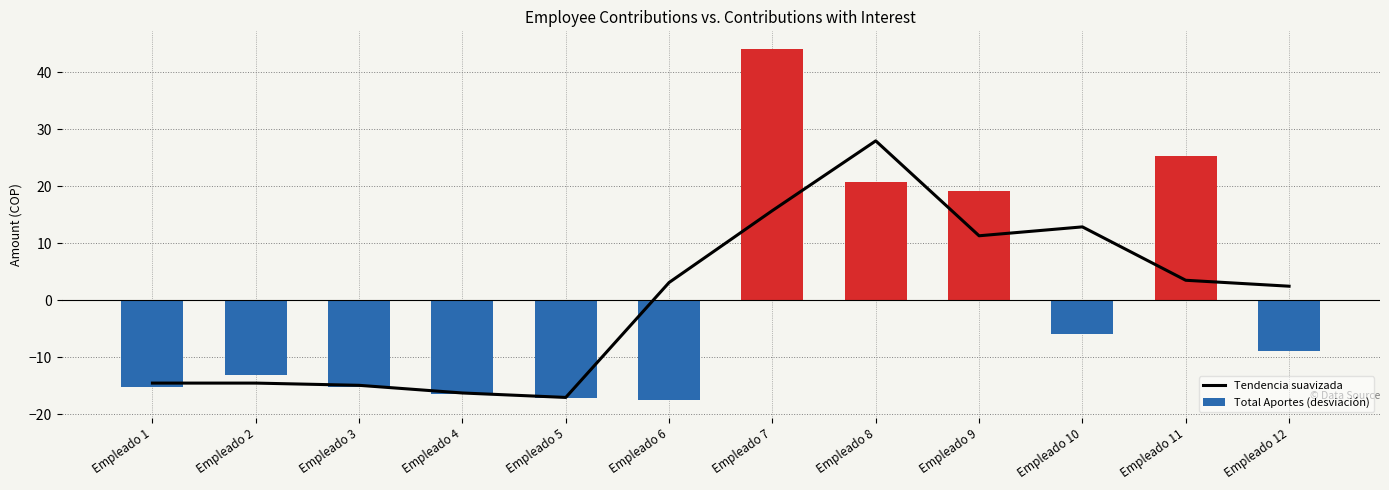

What is the maximum value shown in the chart?

44.1